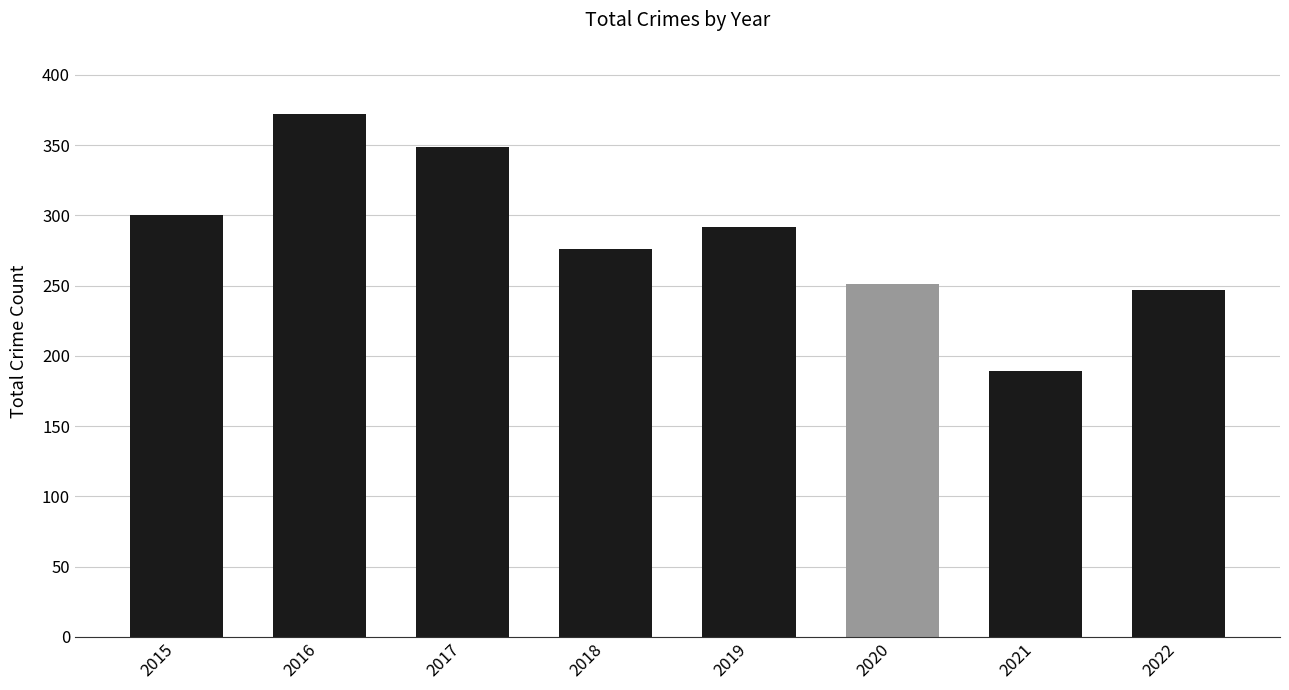

Reading left to right, extract all data points from this chart.

2015=300	2016=372	2017=349	2018=276	2019=292	2020=251	2021=189	2022=247